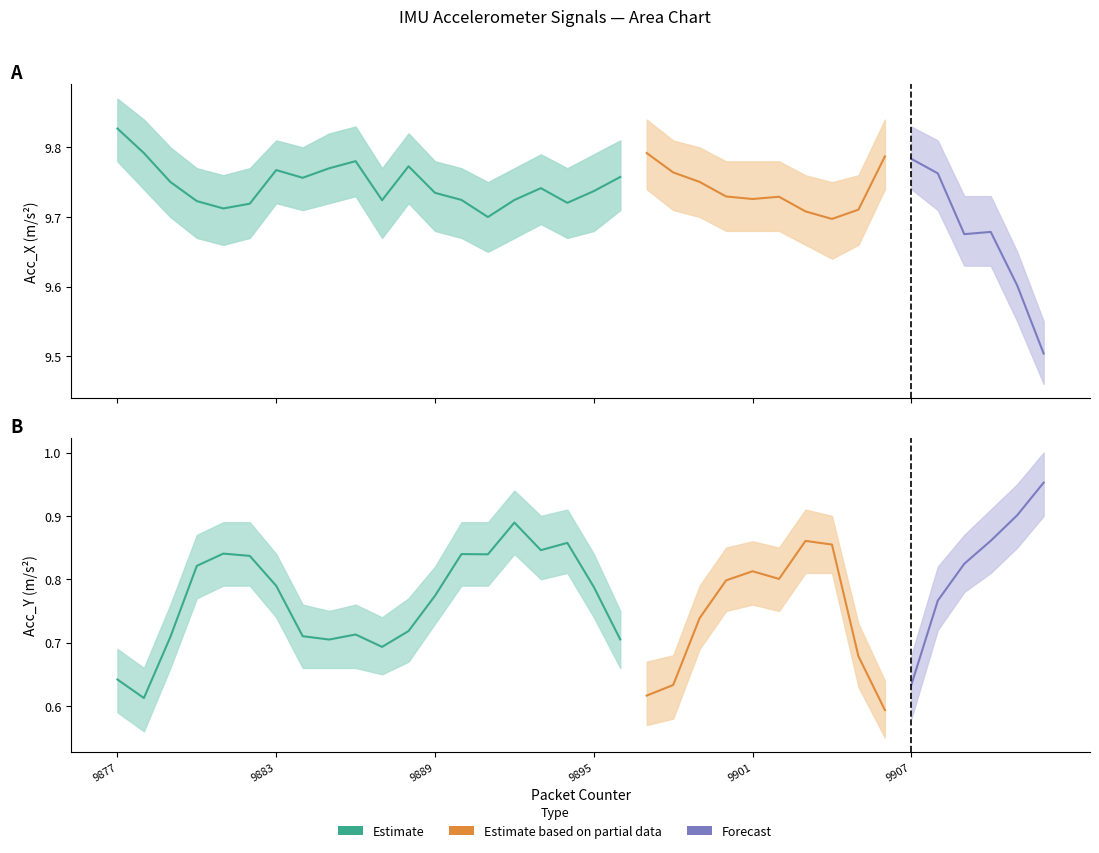

Rank the categories by Acc_Y value from lowest to highest.

9906, 9878, 9897, 9898, 9907, 9877, 9905, 9887, 9885, 9896, 9879, 9884, 9886, 9888, 9899, 9908, 9889, 9895, 9883, 9900, 9902, 9901, 9880, 9909, 9882, 9891, 9890, 9881, 9893, 9904, 9894, 9903, 9910, 9892, 9911, 9912